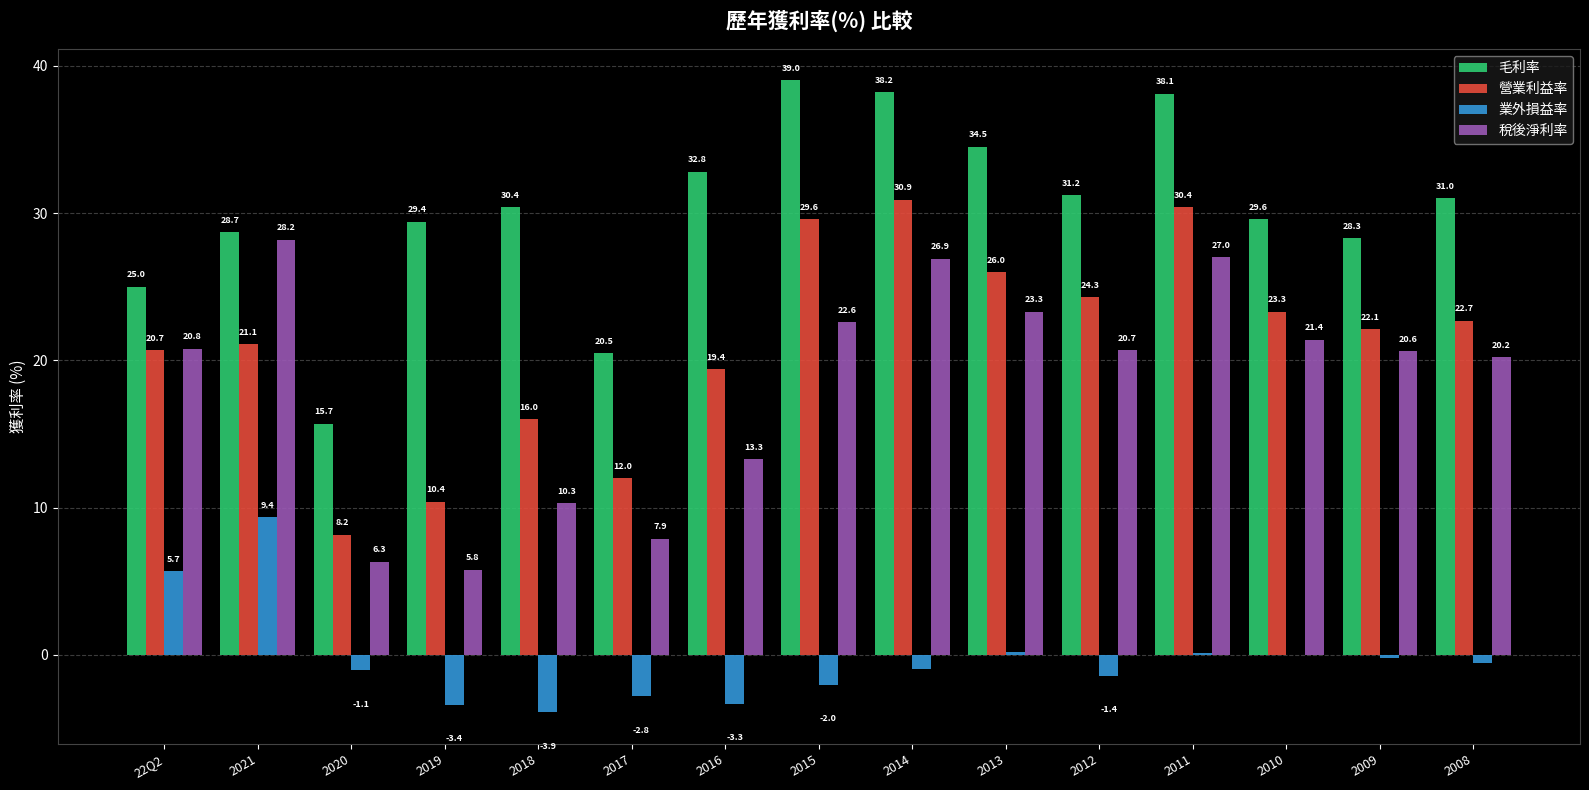

The 毛利率 series shows 16.3 at 2010. True or false?

False